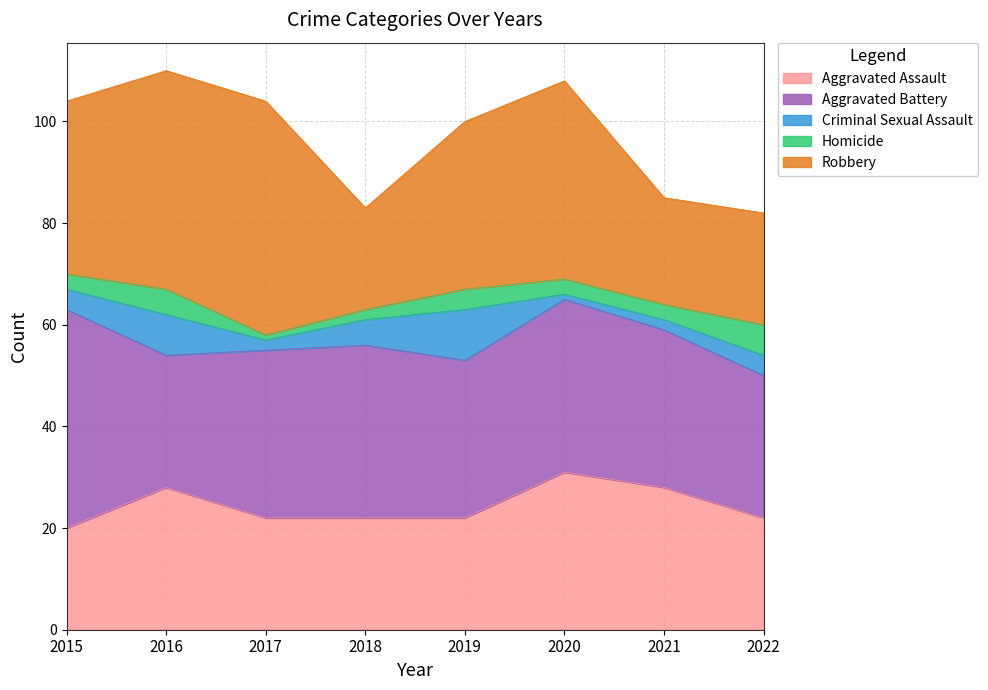

Is the value of Aggravated Assault at 2020 greater than the value of Criminal Sexual Assault at 2022?

Yes